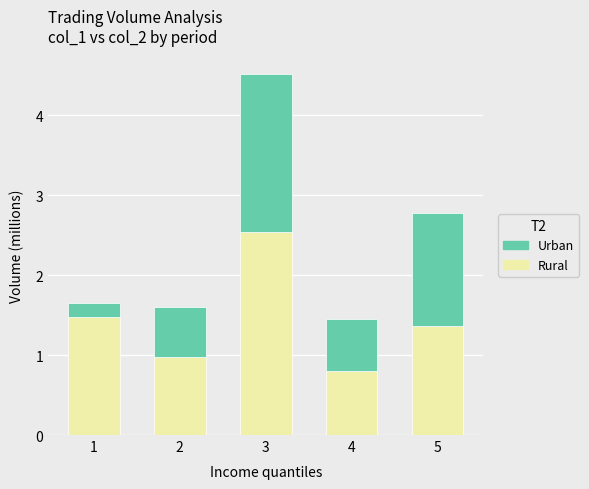

Which category has the lowest value in the Rural series?

4